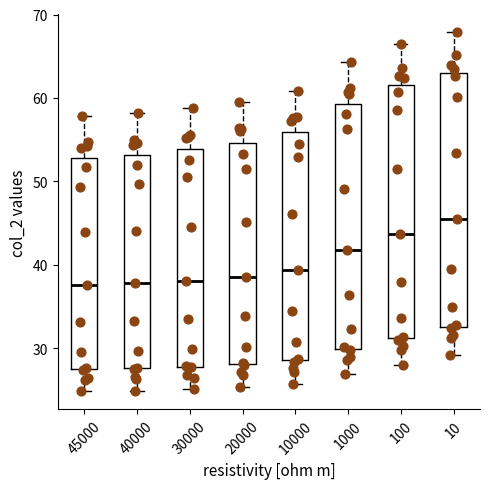

Where is the upper edge of the box at x = 100 on the y-axis? The values are not printed on the chart, so give them approximately, as read against the axis.

62